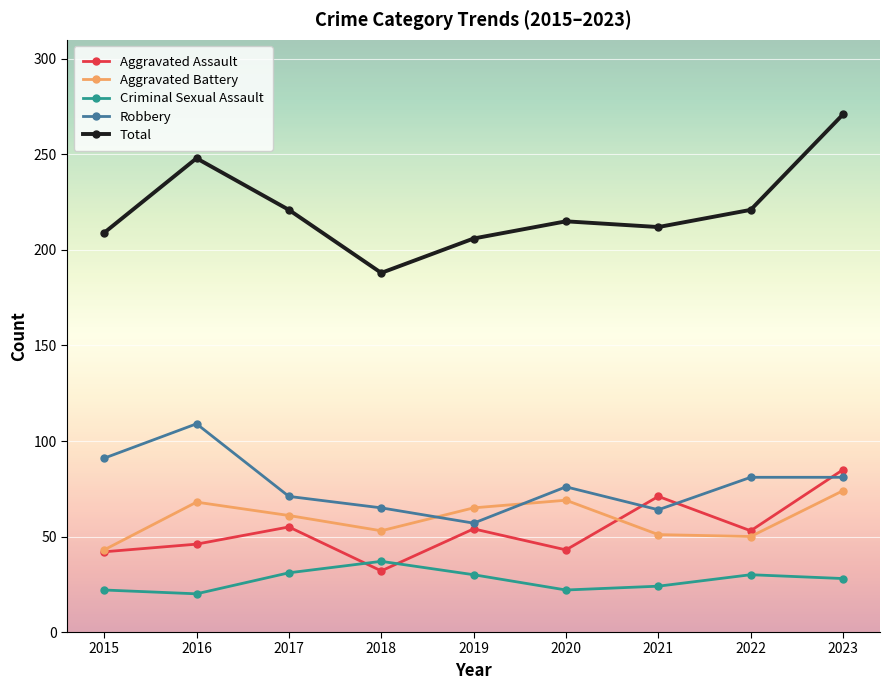

What value does the Total series have at 2020?

215